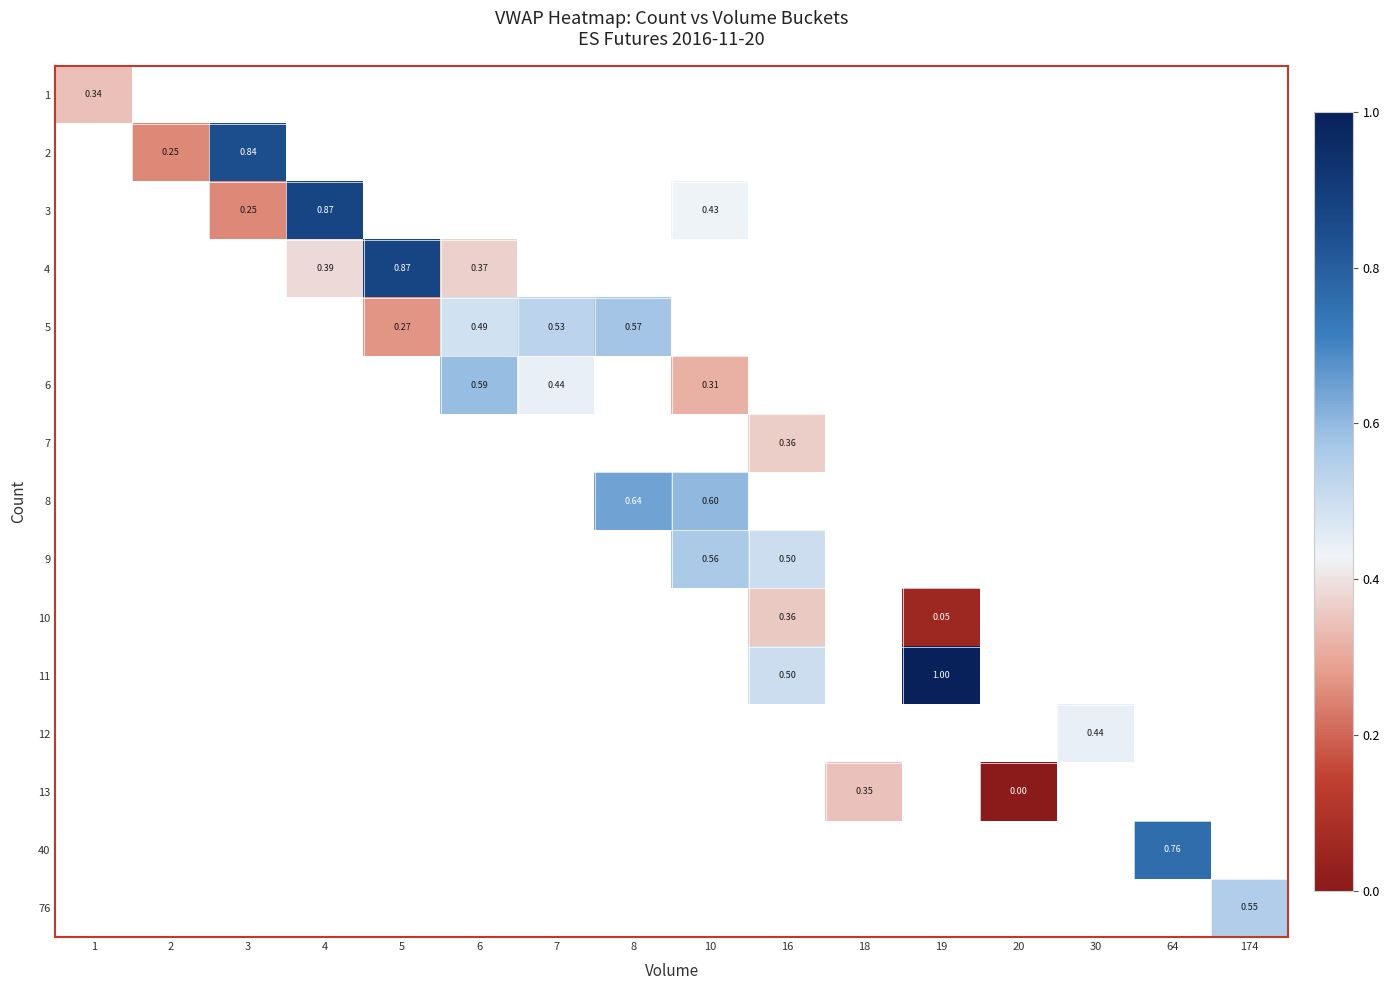

Is the value of 8 at 1 greater than the value of 1 at 174?

No